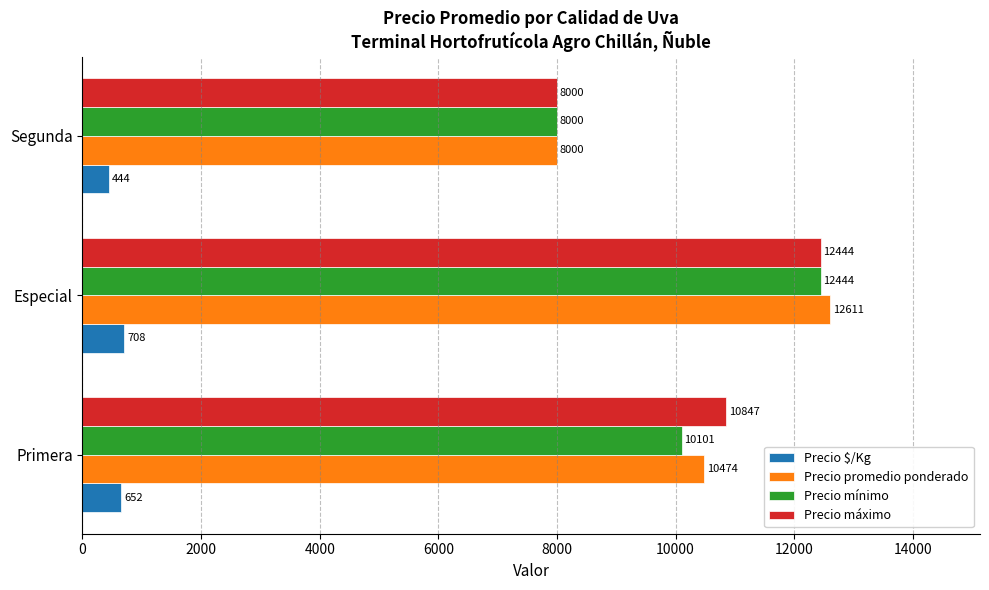

How many data points in Precio $/Kg are less than 652?

1